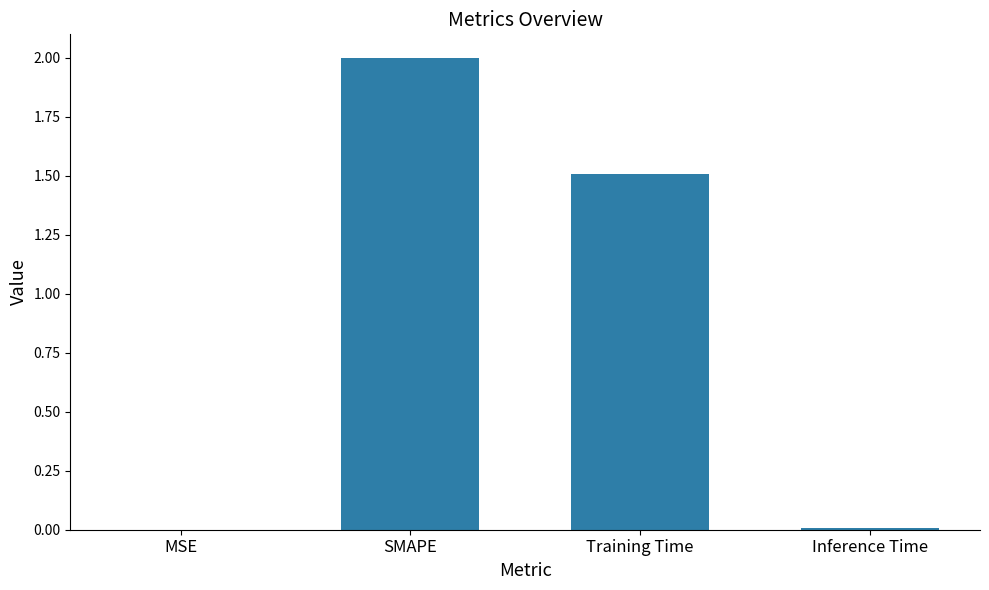

What is the sum of all values?

3.5